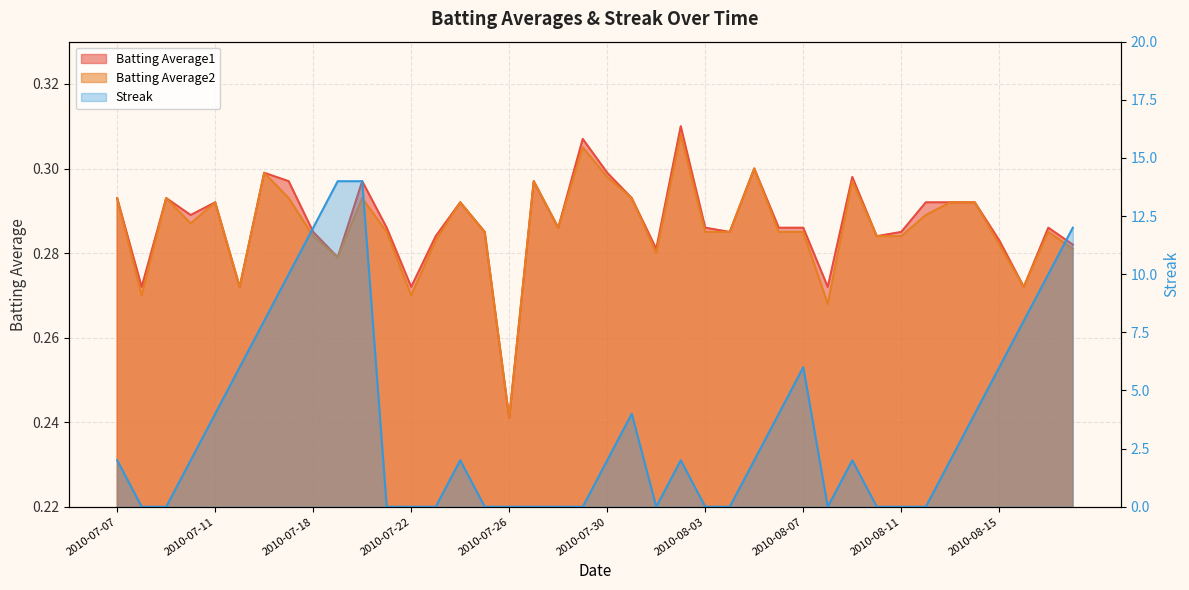

What is the label of the 27th point from the left?

2010-08-05